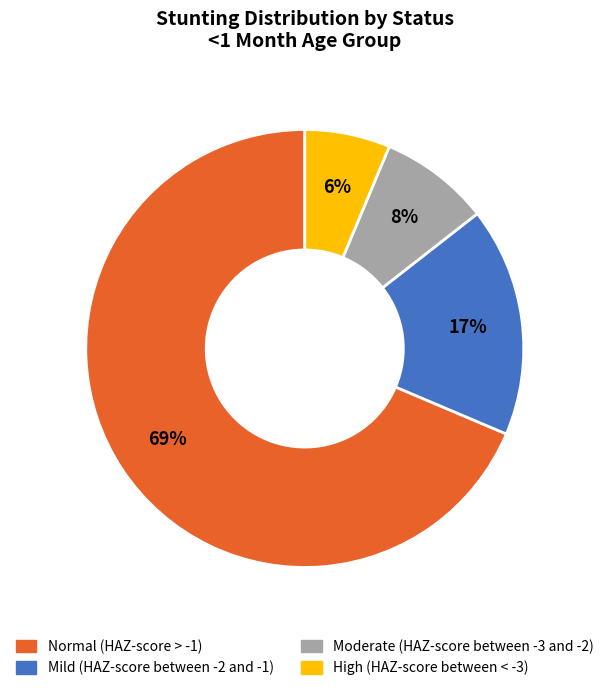

Which slice represents more than half of the pie?

Normal (HAZ-score > -1)